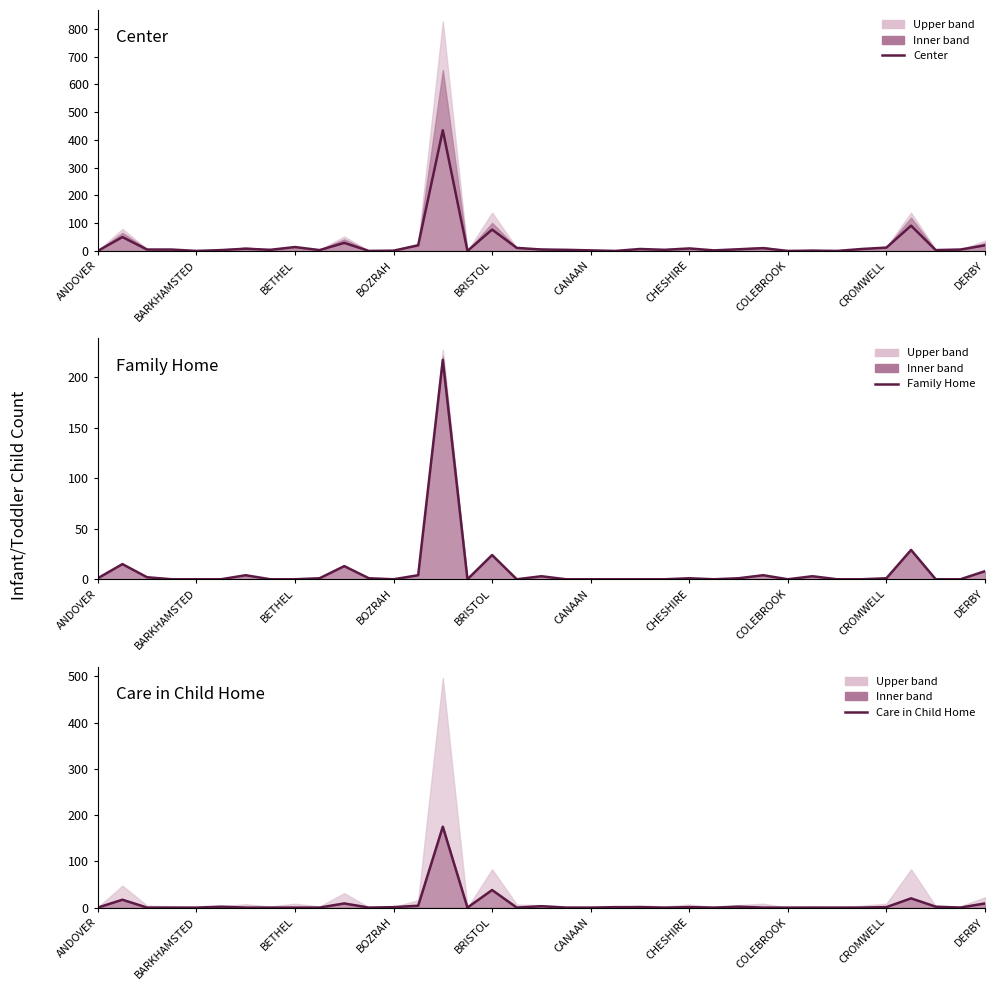

Reading right to left, list all the values displayed in this chart.

Center: 20	5	3	91	12	7	0	1	0	10	6	2	9	4	7	0	2	4	5	11	77	0	435	20	1	0	29	3	14	4	8	3	0	5	5	50	0
Family Home: 8	0	0	29	1	0	0	3	0	4	1	0	1	0	0	0	0	0	3	0	24	0	217	4	0	1	13	1	0	0	4	0	0	0	2	15	1
Care in Child Home: 9	0	2	20	1	0	0	0	0	0	2	0	1	0	1	1	0	0	3	0	38	0	175	4	1	0	9	0	0	0	0	2	0	0	0	17	0